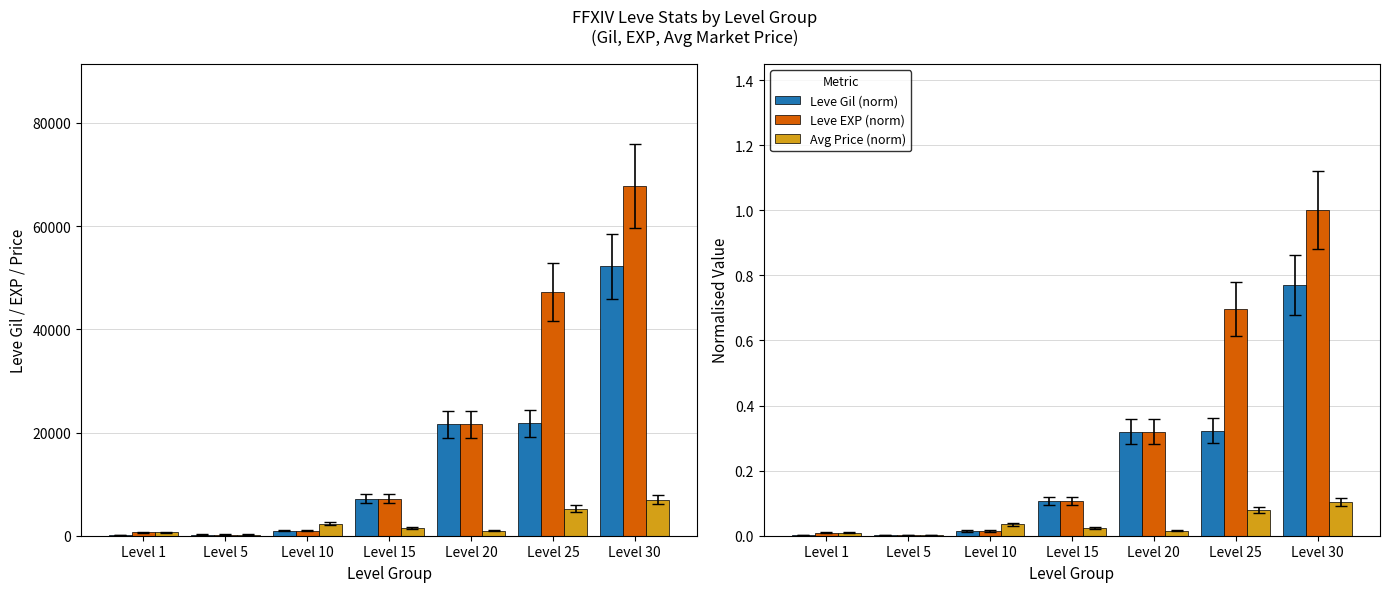

What is the sum of all Avg Price (norm) values?

0.3